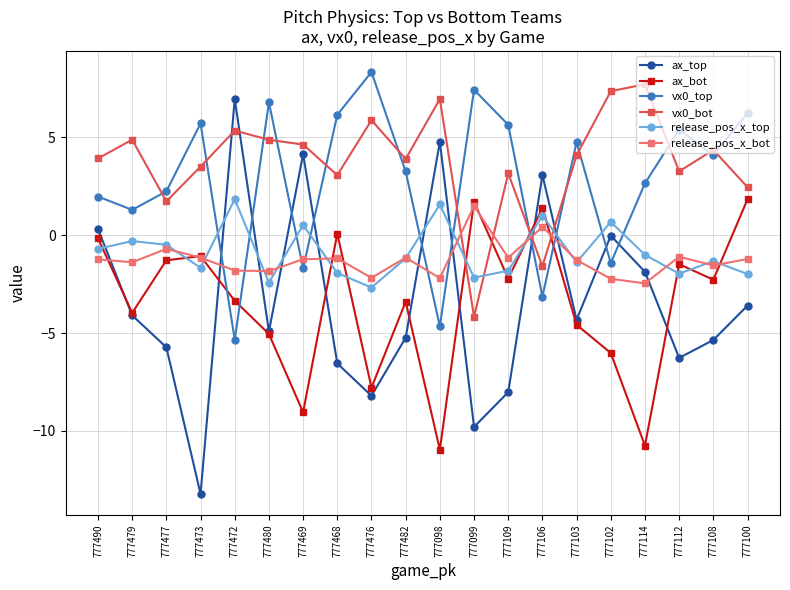

How many distinct data groups are displayed?

6